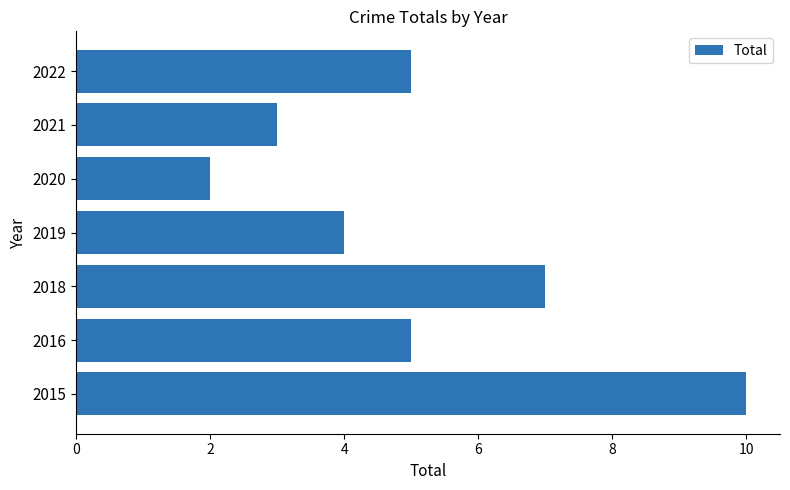

What is the difference between the second highest and minimum values?

5